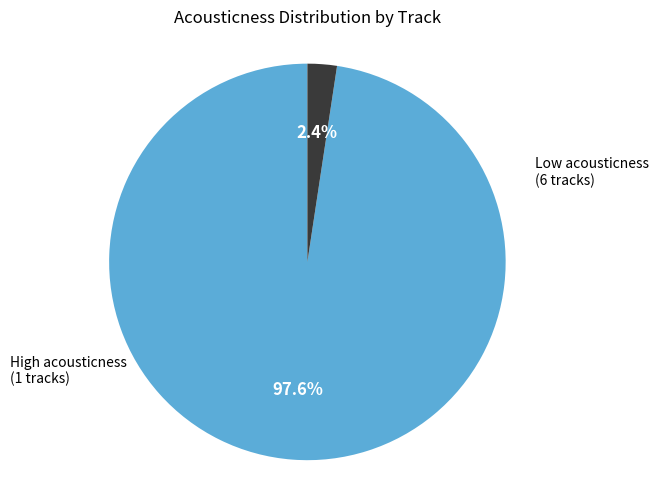

Is there any slice that represents more than half of the pie?

Yes